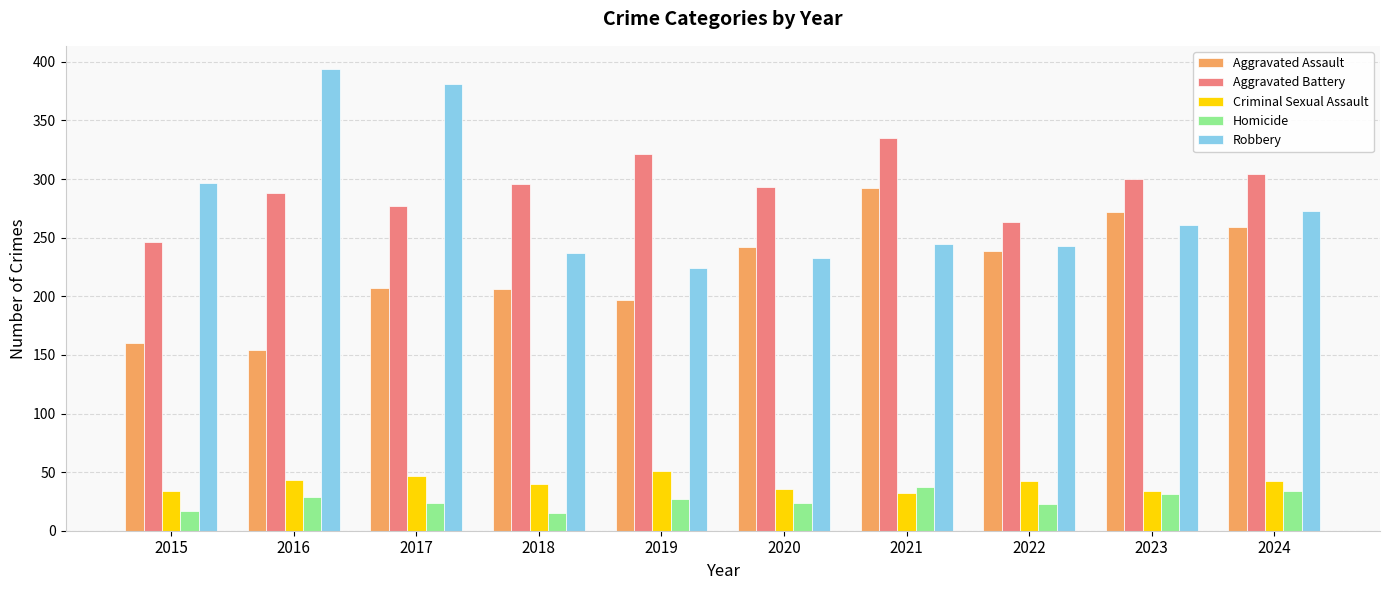

How many values in the Criminal Sexual Assault series are below 42?

5